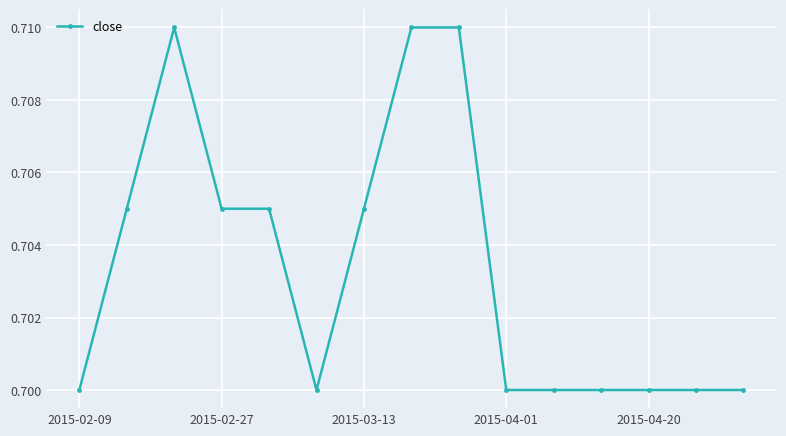

True or false: the data has more than 0 interior local peaks.

True